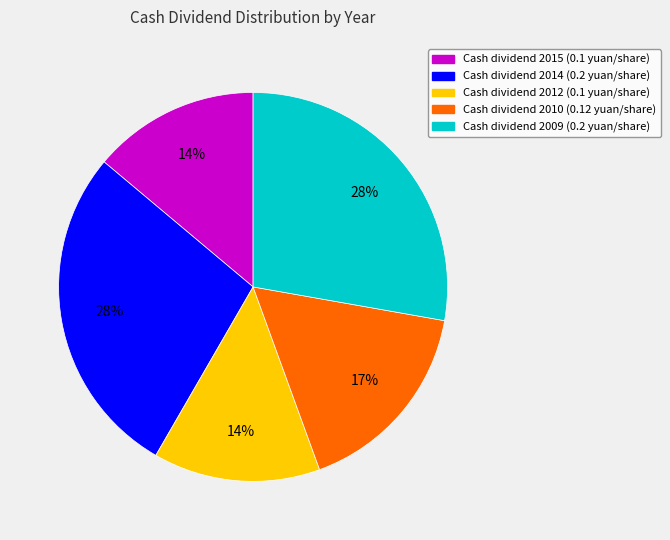

Is there a majority slice in this chart?

No